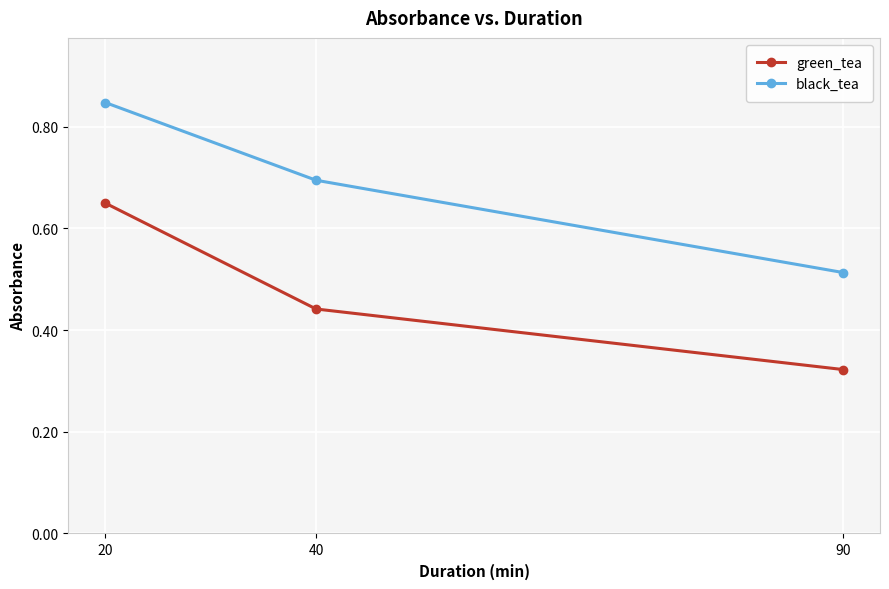

At which label does black_tea reach its minimum?

90